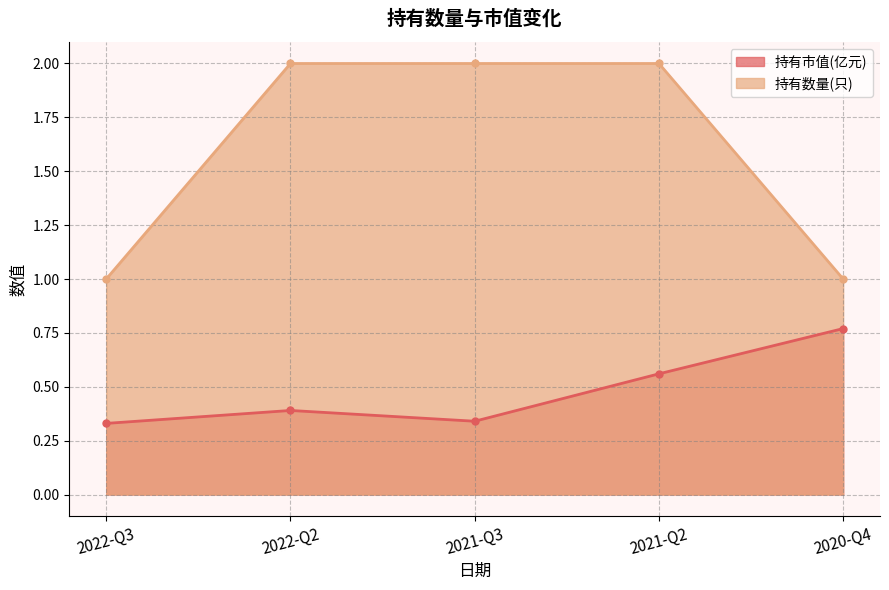

True or false: 持有数量(只) has more than 0 points higher than both neighbors.

False